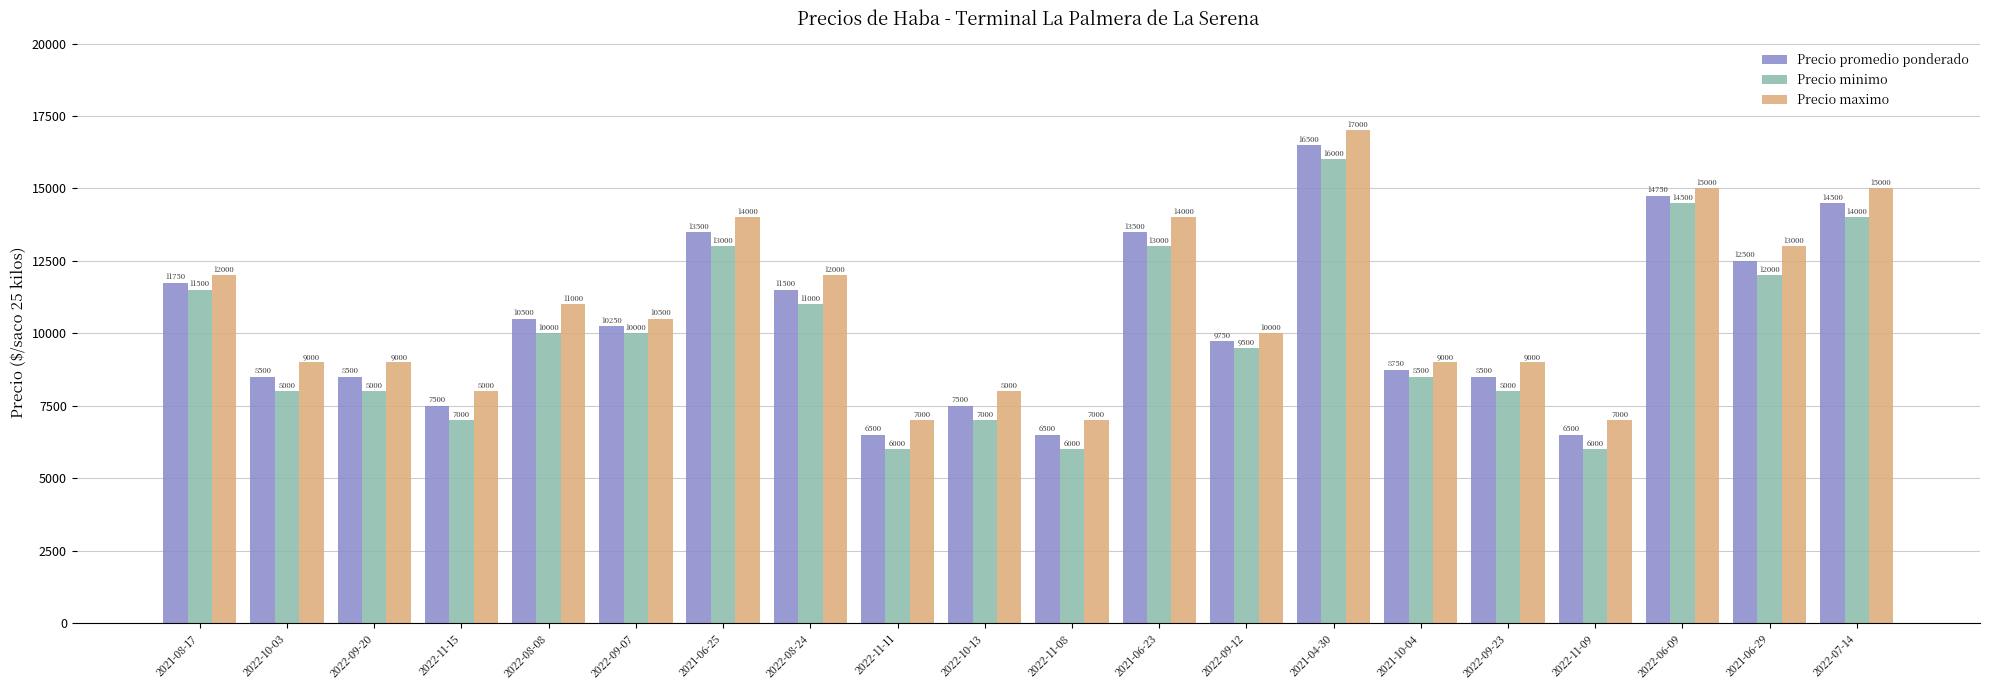

The value of Precio promedio ponderado at 2022-10-13 is 7500. True or false?

True